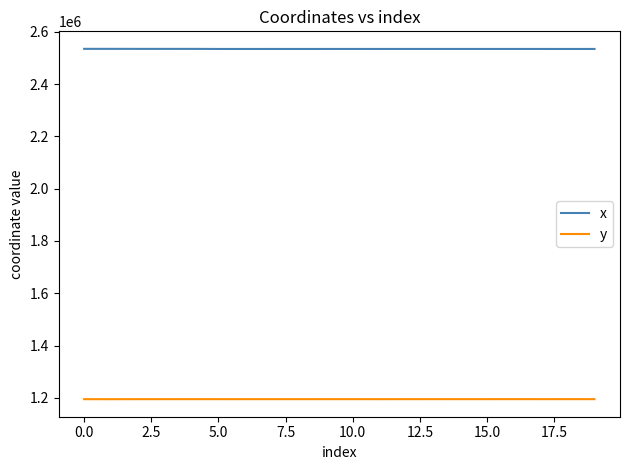

Which series has the largest total across all categories?

x